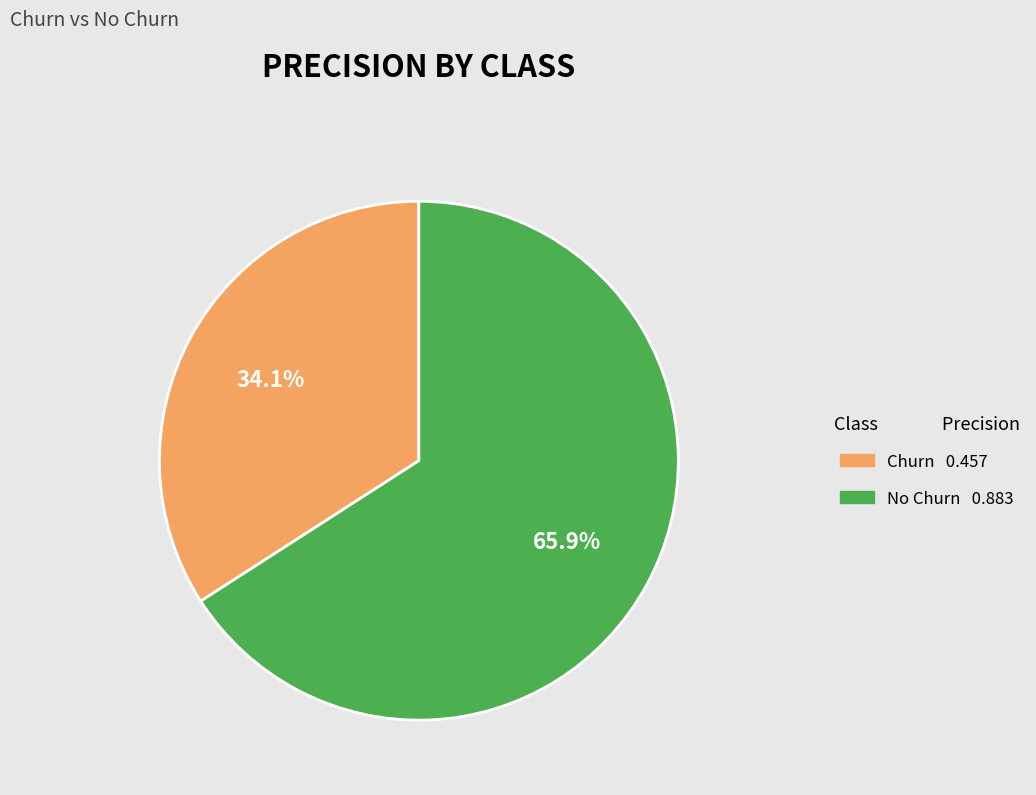

Count the number of slices in the pie.

2